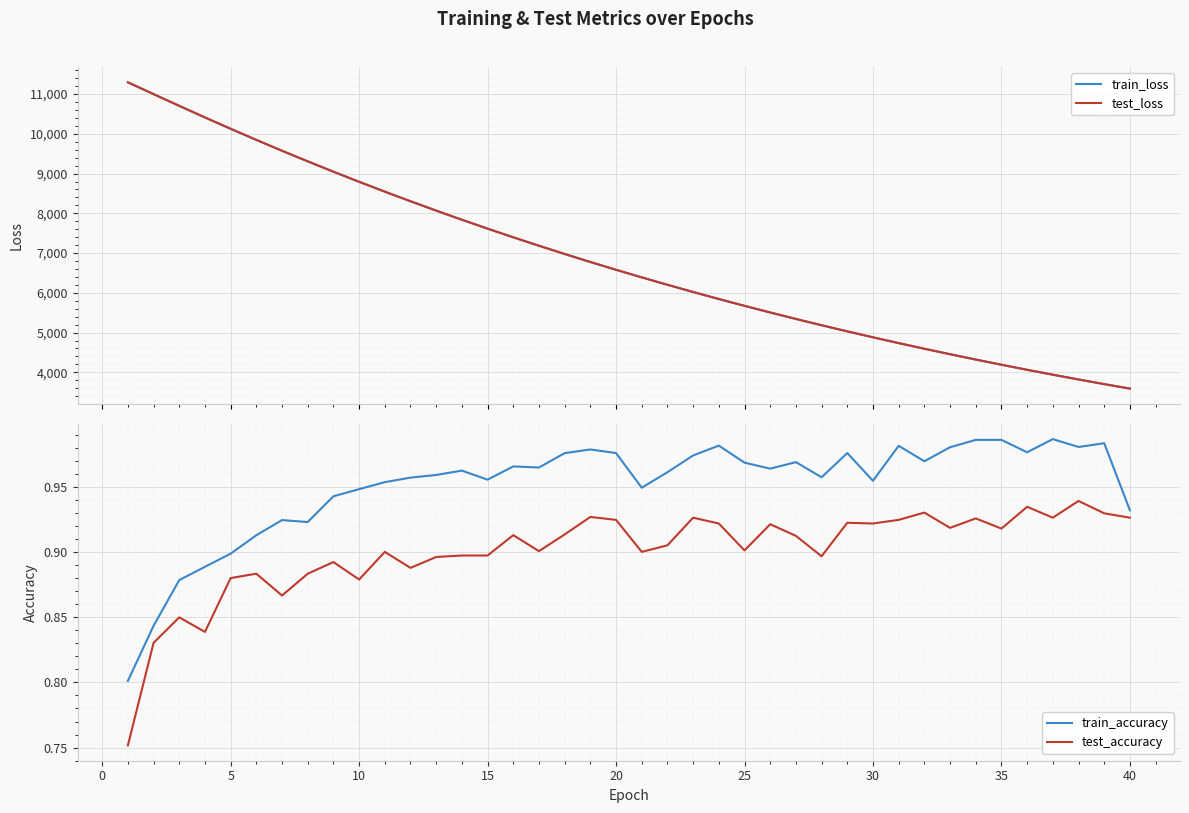

What is the value of the test_accuracy point at the 27th from the left?

0.9